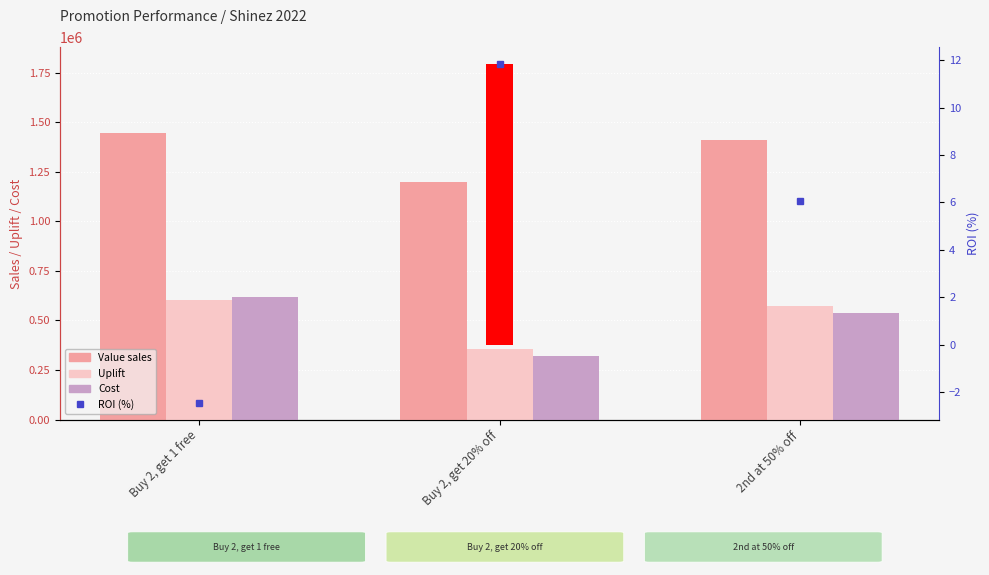

What is the label of the 3rd bar from the right?

Buy 2, get 1 free